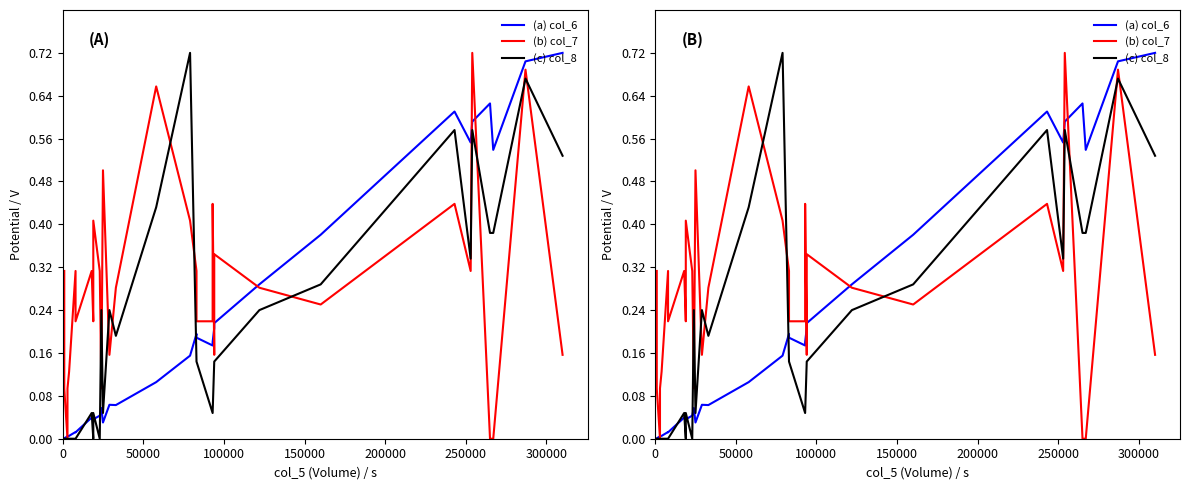

Which series has the largest total across all categories?

col_7 (Change)